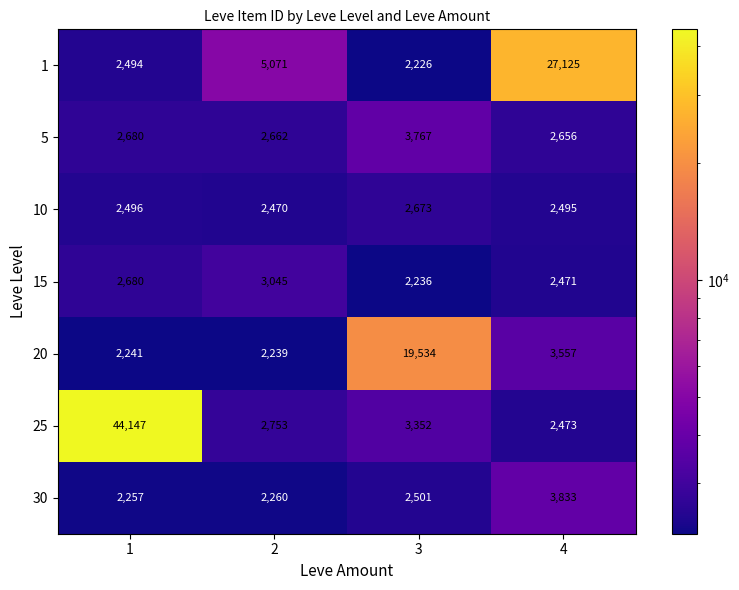

Rank the series by their maximum value, from lowest to highest.

10, 15, 5, 30, 20, 1, 25